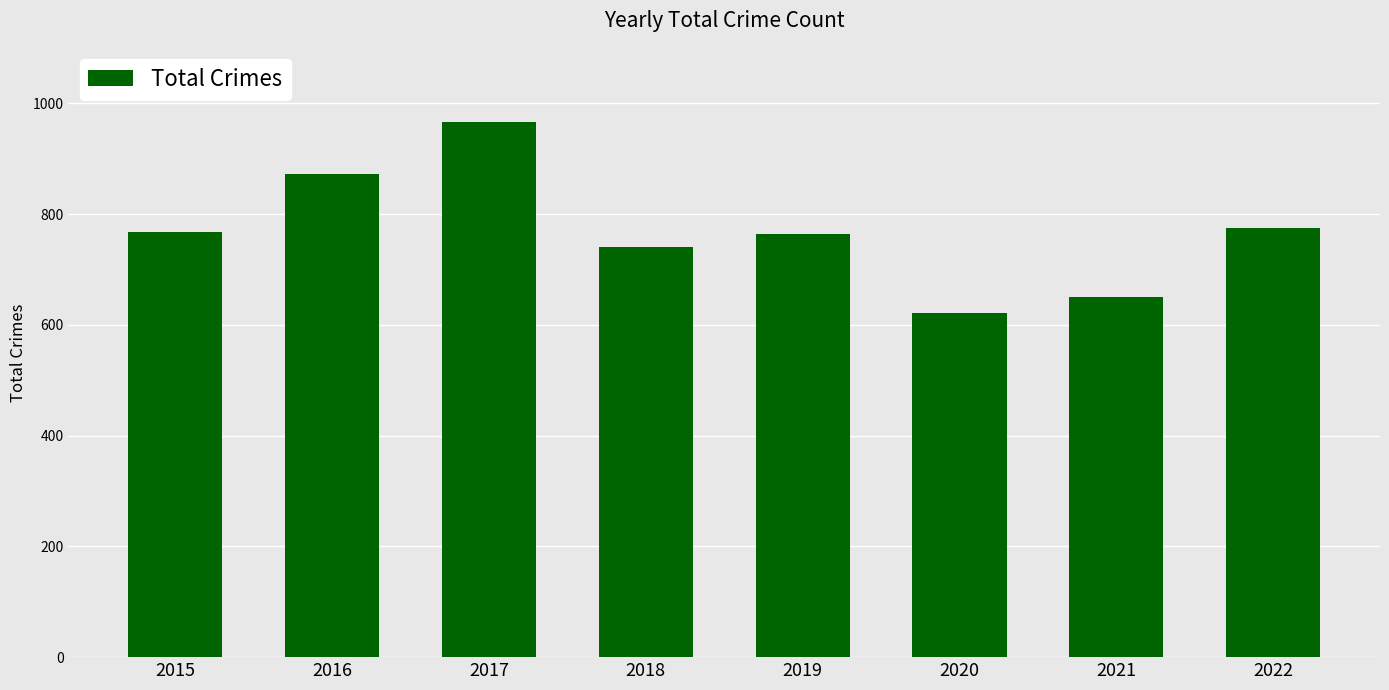

Which category has the lowest value across all series?

2020